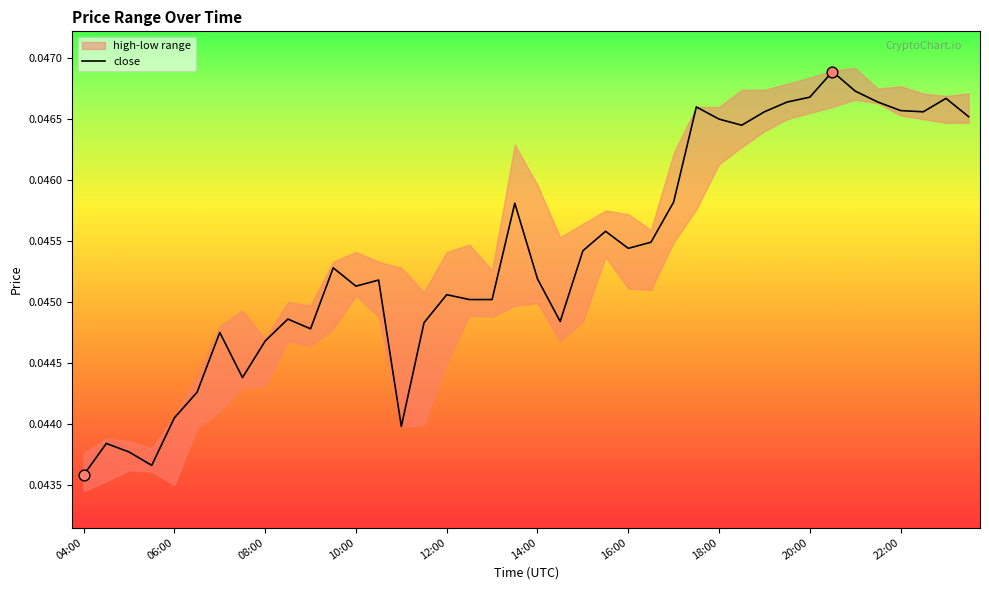

Between 39 and 17, which is larger?

39